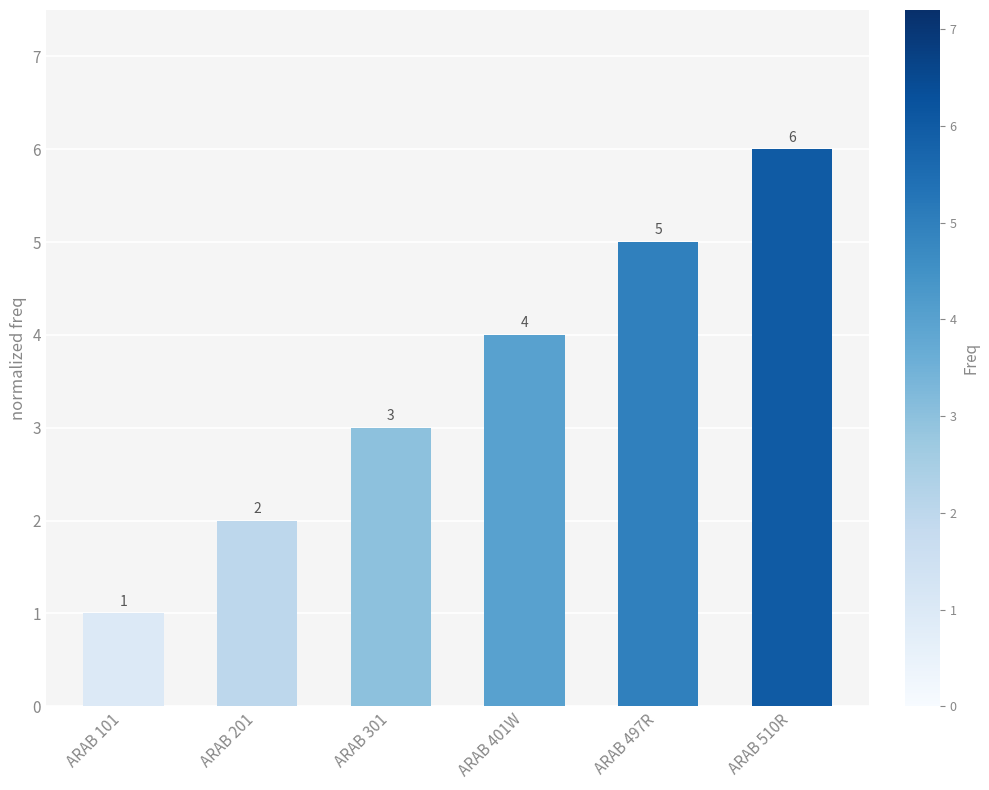

What is the label of the 6th bar from the left?

ARAB 510R